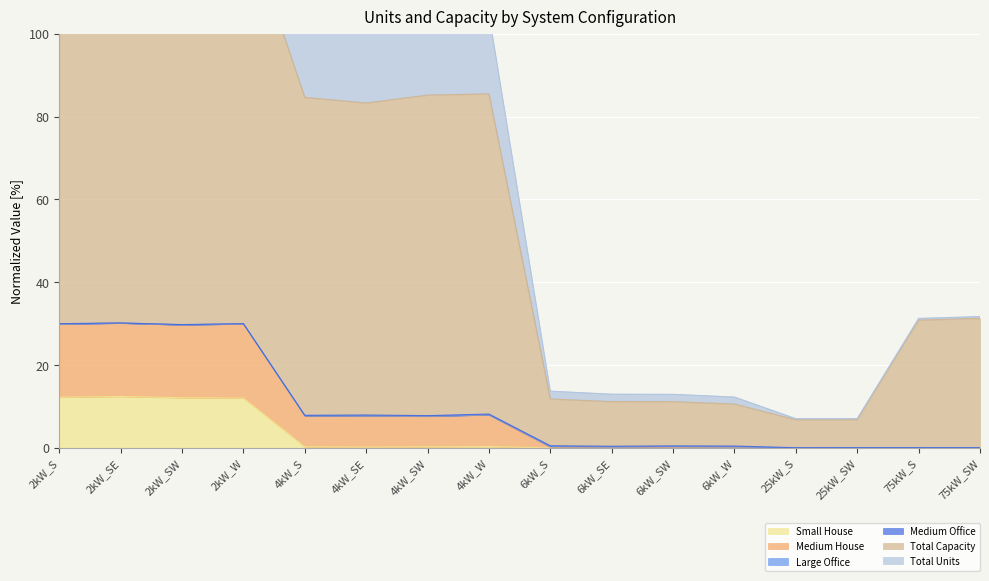

What position from the right is 4kW_SW?

10